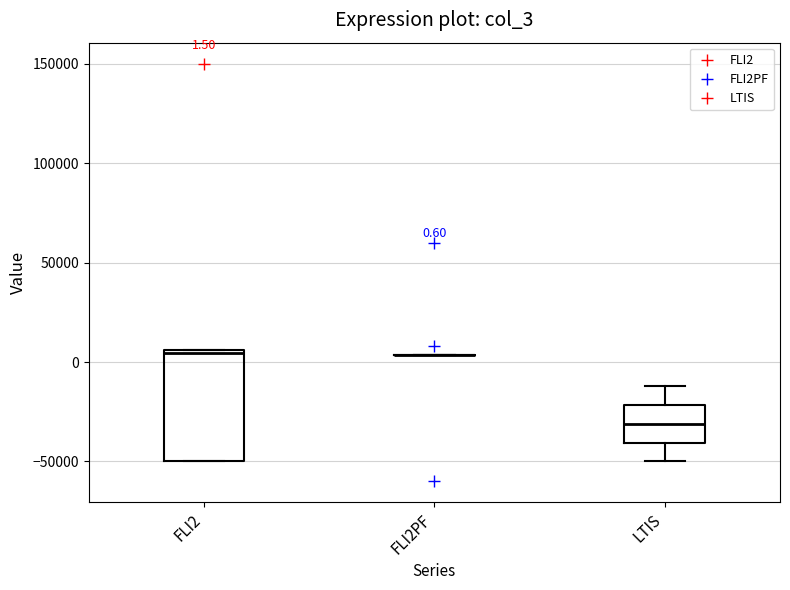

Which box is the tallest, from its lower edge to its upper edge?

FLI2